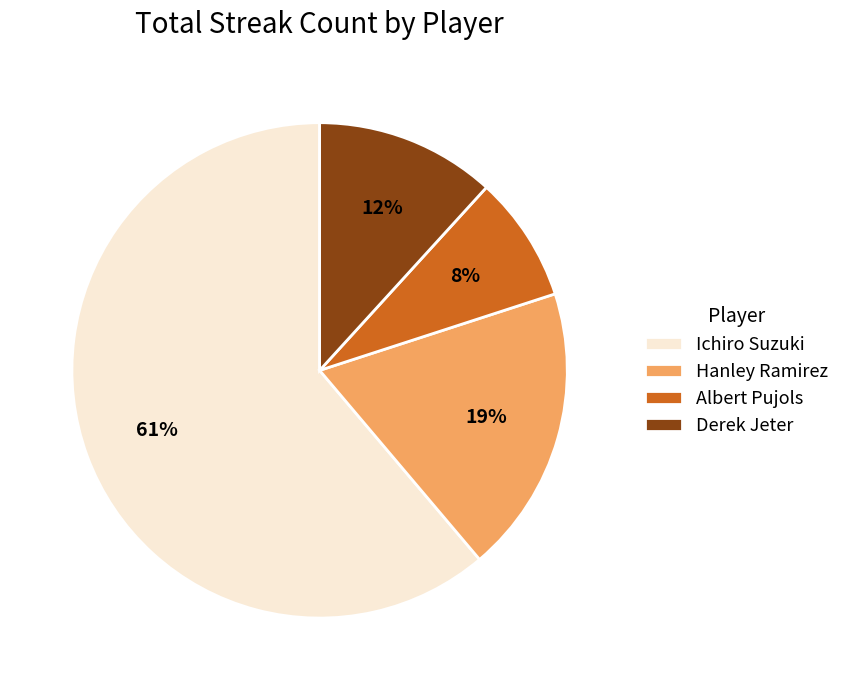

To the nearest percent, what is the difference between the Hanley Ramirez and Derek Jeter slice percentages?

7%